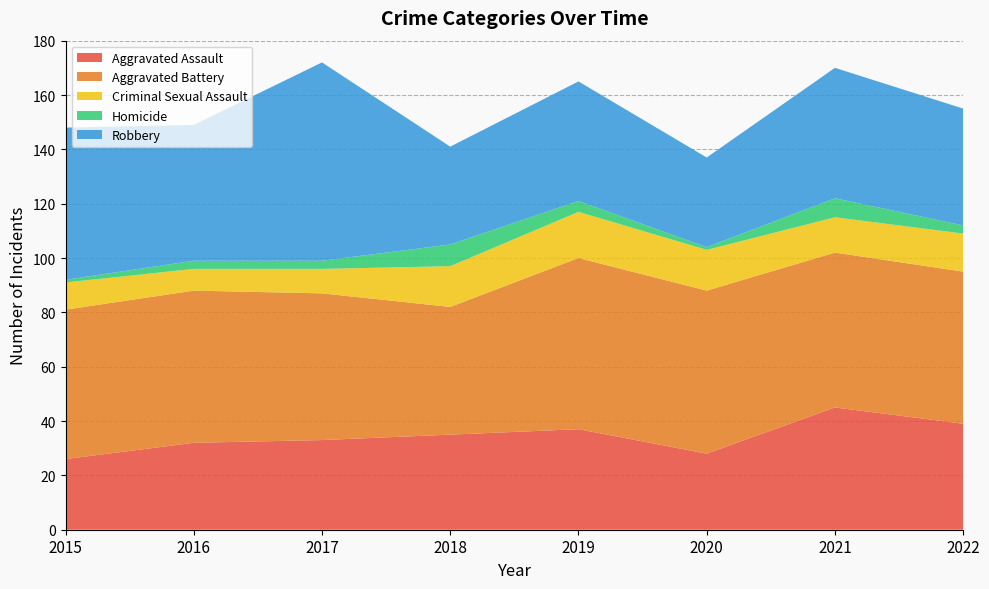

Reading right to left, what are all the values shown in this chart?

Aggravated Assault: 2022=39	2021=45	2020=28	2019=37	2018=35	2017=33	2016=32	2015=26
Aggravated Battery: 2022=56	2021=57	2020=60	2019=63	2018=47	2017=54	2016=56	2015=55
Criminal Sexual Assault: 2022=14	2021=13	2020=15	2019=17	2018=15	2017=9	2016=8	2015=10
Homicide: 2022=3	2021=7	2020=1	2019=4	2018=8	2017=3	2016=3	2015=1
Robbery: 2022=43	2021=48	2020=33	2019=44	2018=36	2017=73	2016=50	2015=56